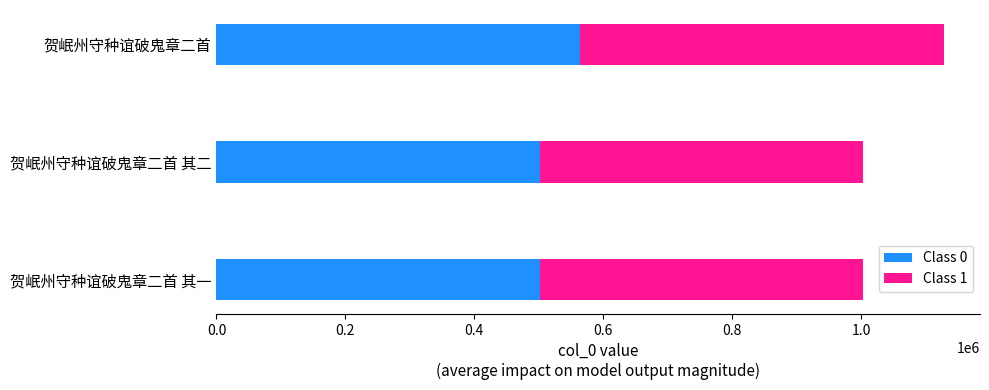

What is the highest value of the Class 0 series?

563972.5